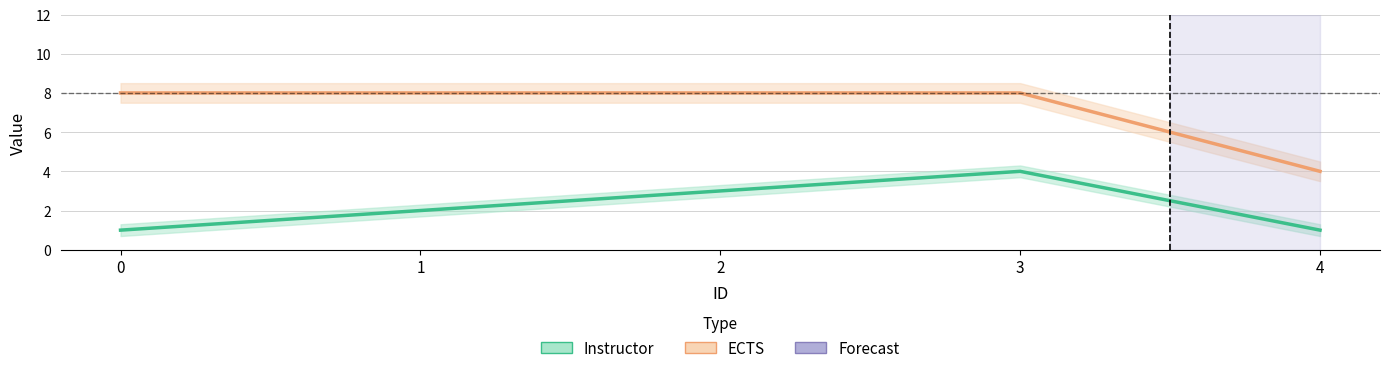

True or false: ECTS and Instructor cross at least once.

False